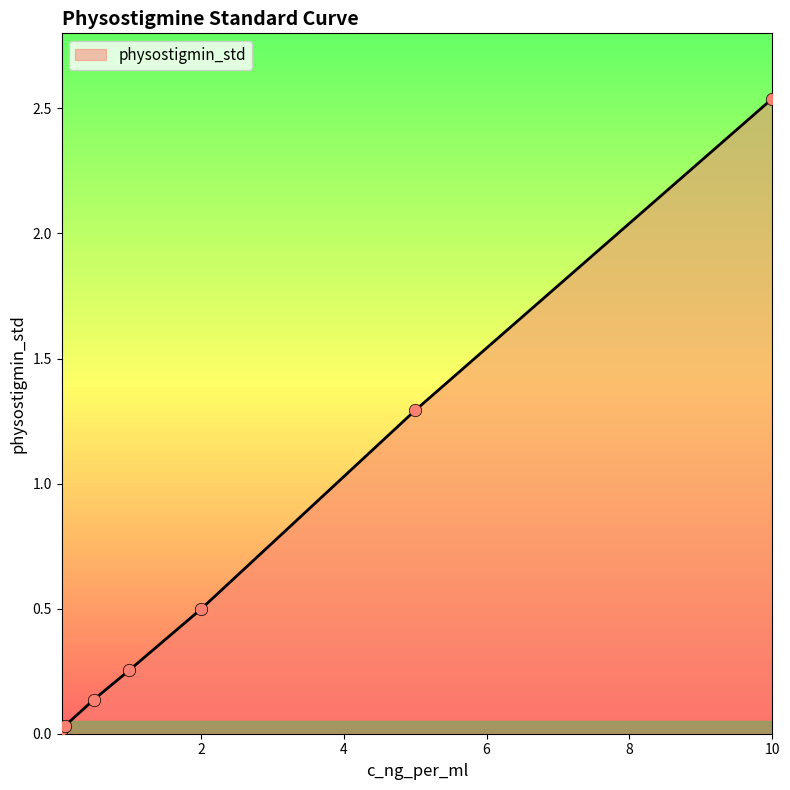

What is the sum of all values?

4.8